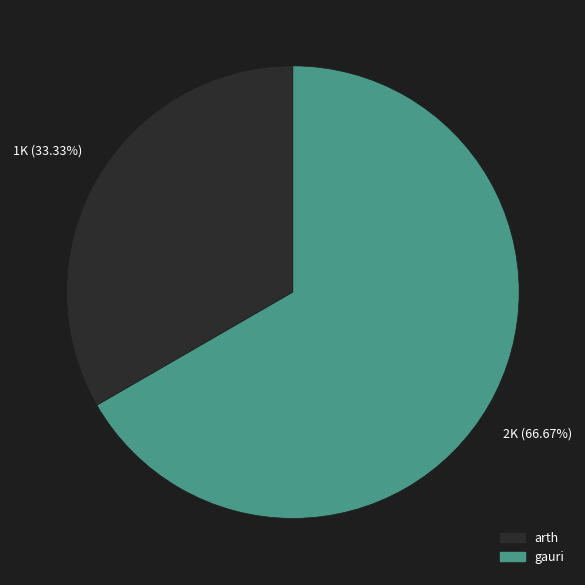

Does arth account for over 50% of the chart?

No